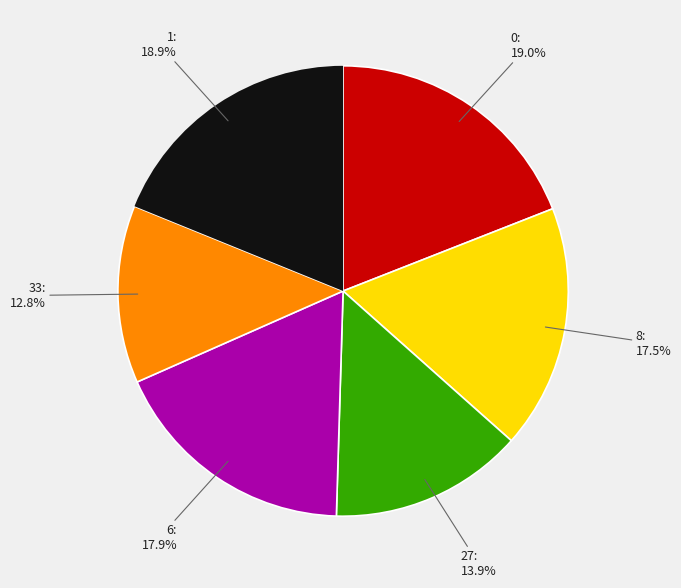

Does any single category account for the majority?

No